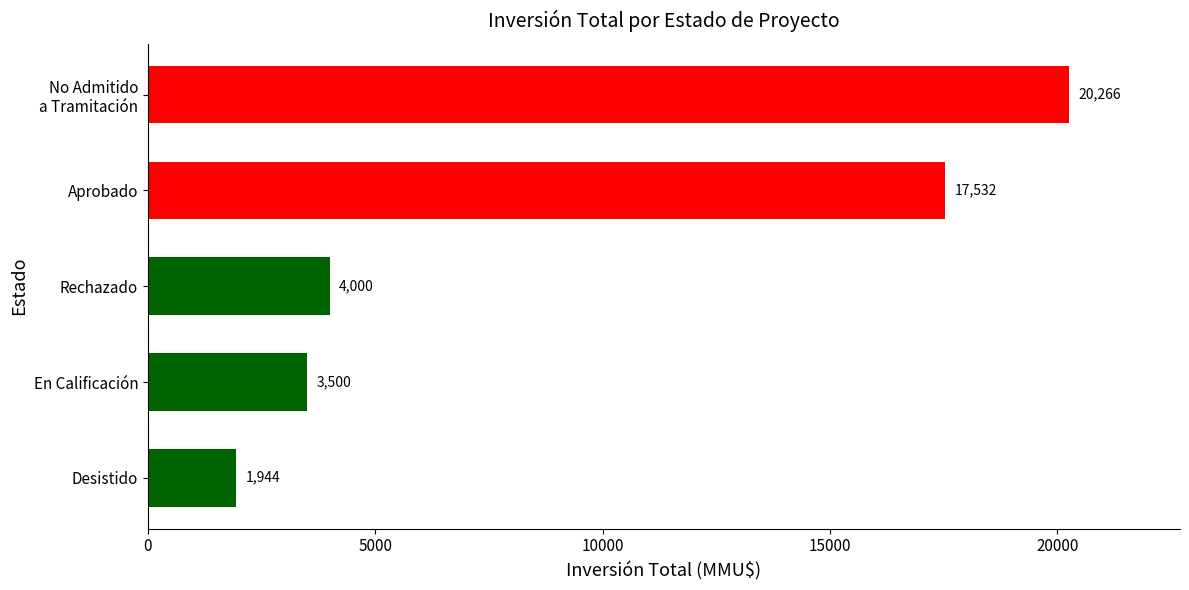

Reading bottom to top, what are all the values shown in this chart?

1944	3500	4000	17532	20266